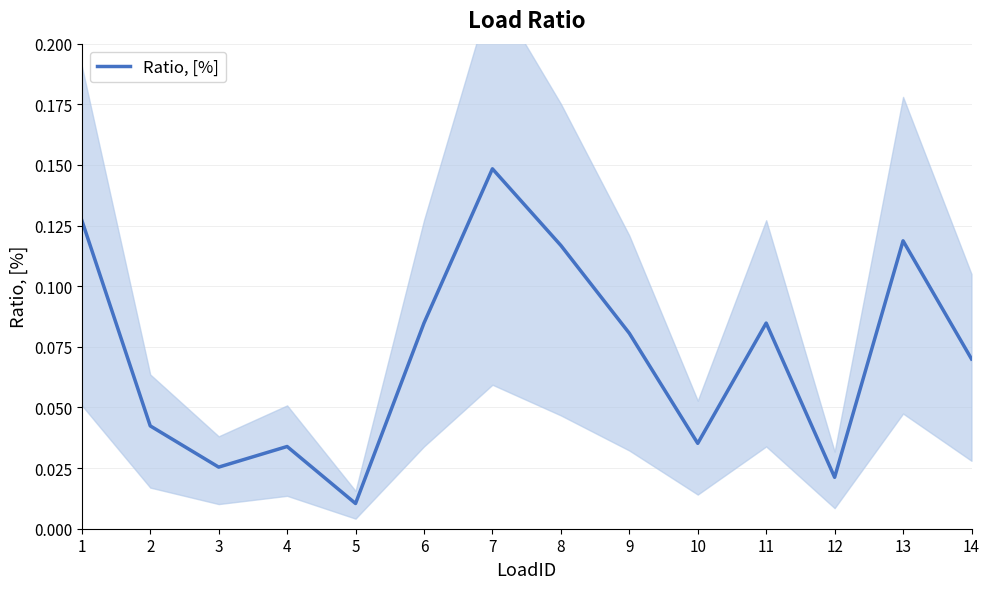

What is the difference between the maximum and minimum values?

0.1